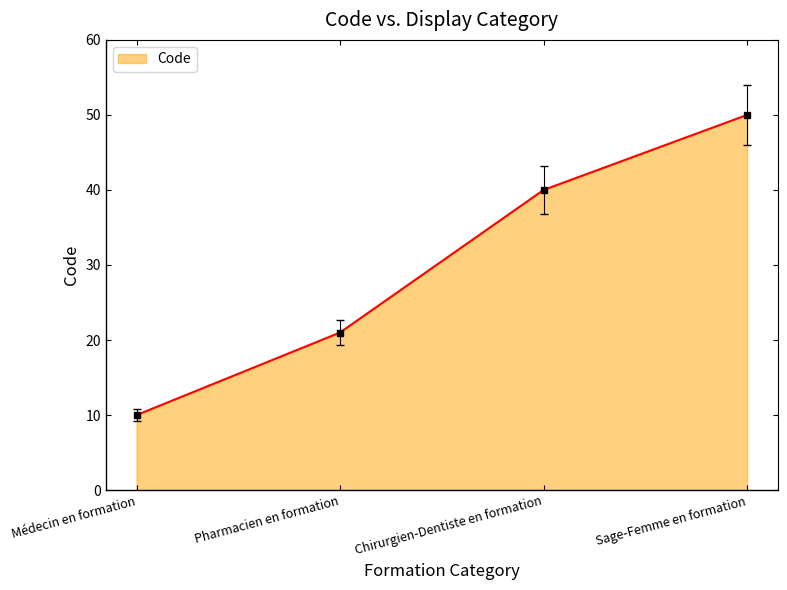

Does the chart have visible grid lines?

No